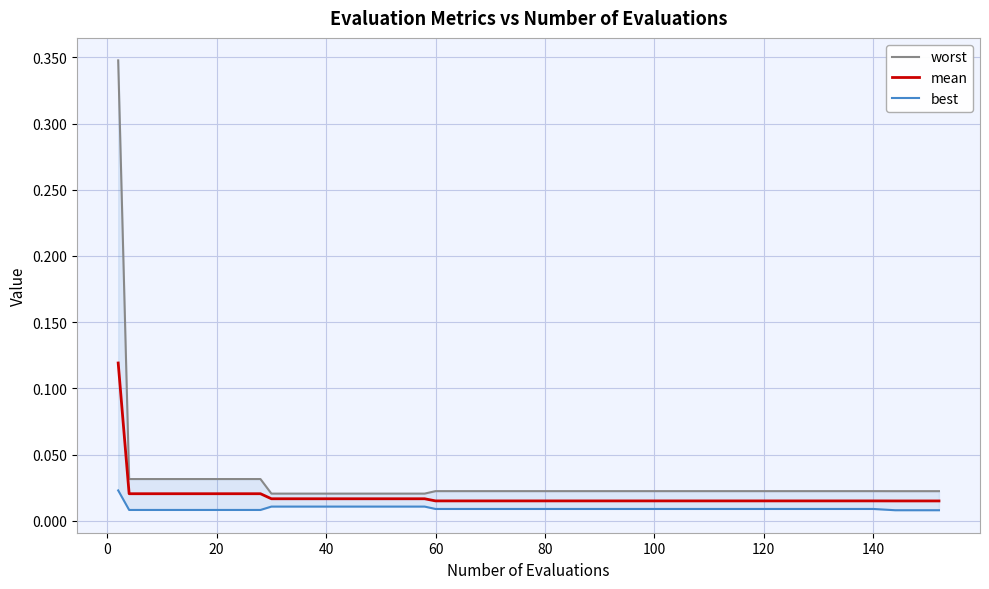

Rank the series by their average value, from lowest to highest.

best, mean, worst